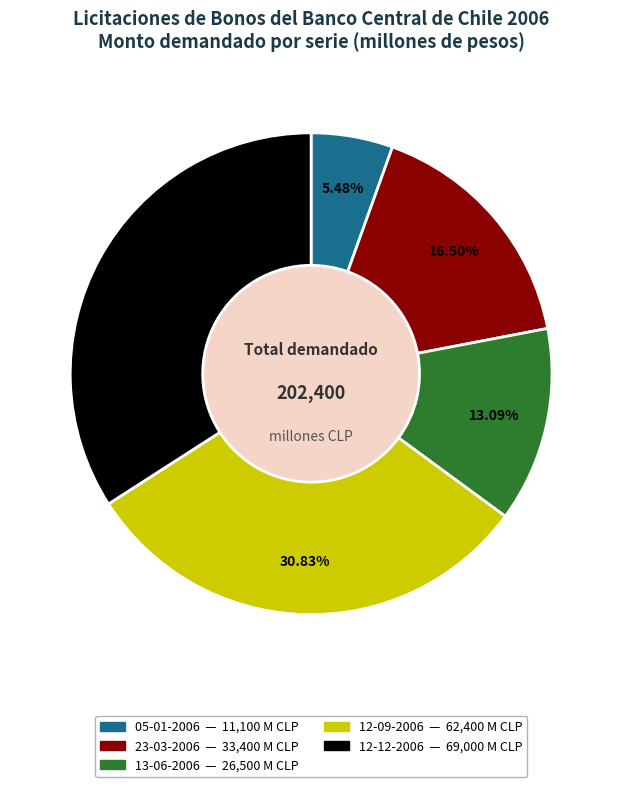

Which slice is the smallest?

05-01-2006